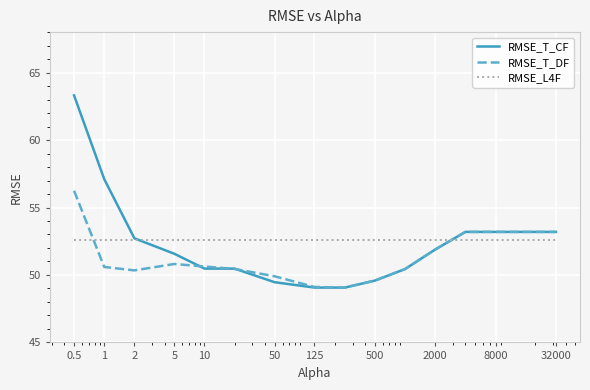

Rank the series by their maximum value, from lowest to highest.

RMSE_L4F, RMSE_T_DF, RMSE_T_CF